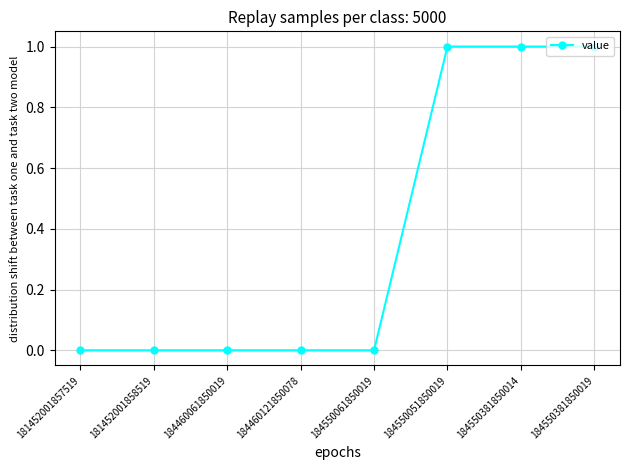

What is the sum of all values?

3